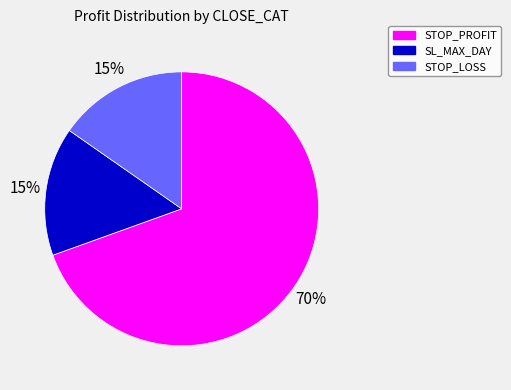

To the nearest percent, what is the average slice percentage?

33%